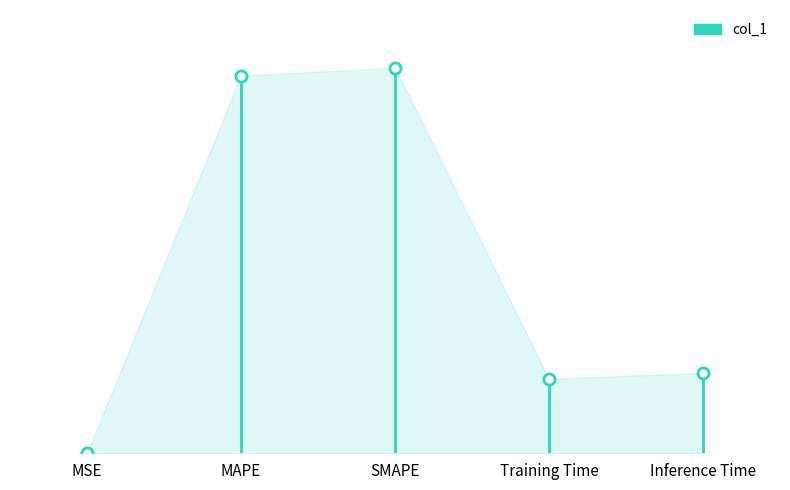

What is the change in value from SMAPE to Inference Time?

-3.2